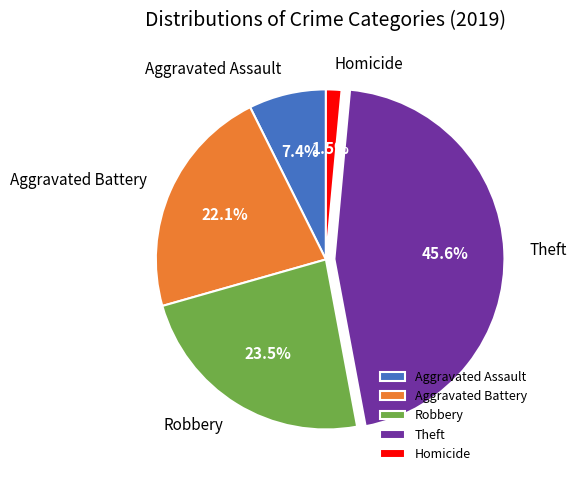

How many segments does this pie chart have?

5